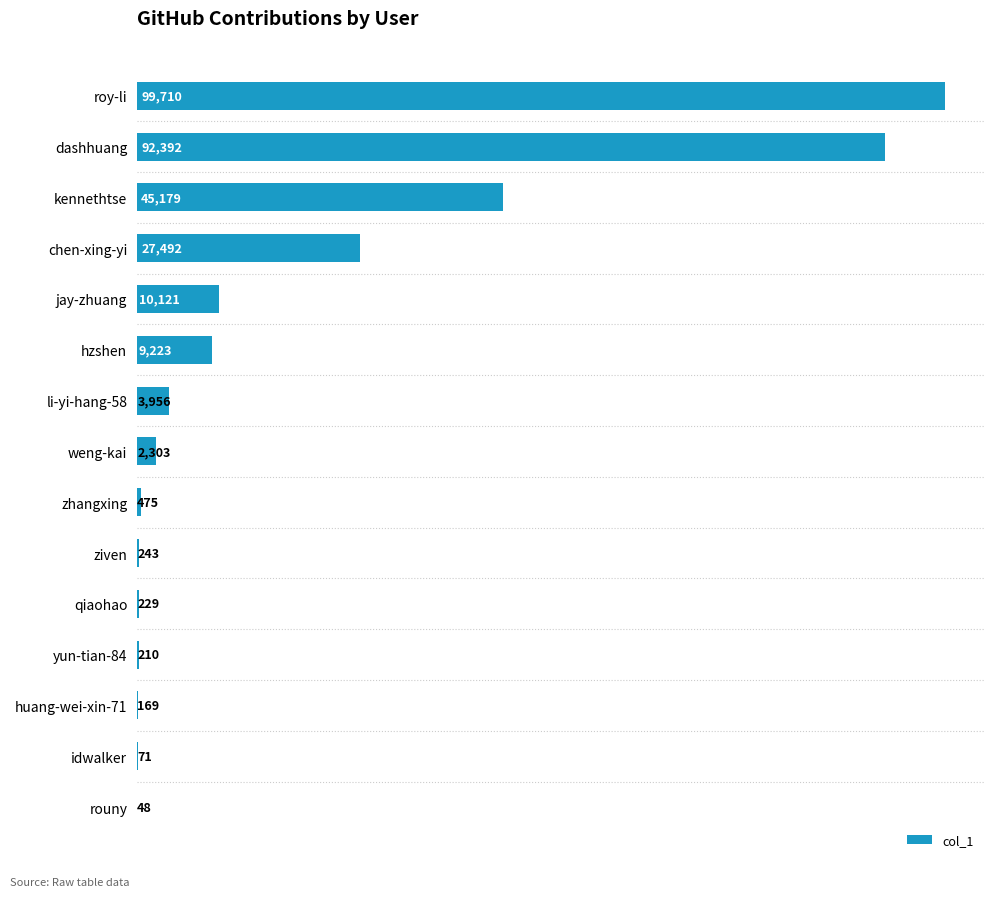

What is the sum of the values at li-yi-hang-58 and ziven?

4199